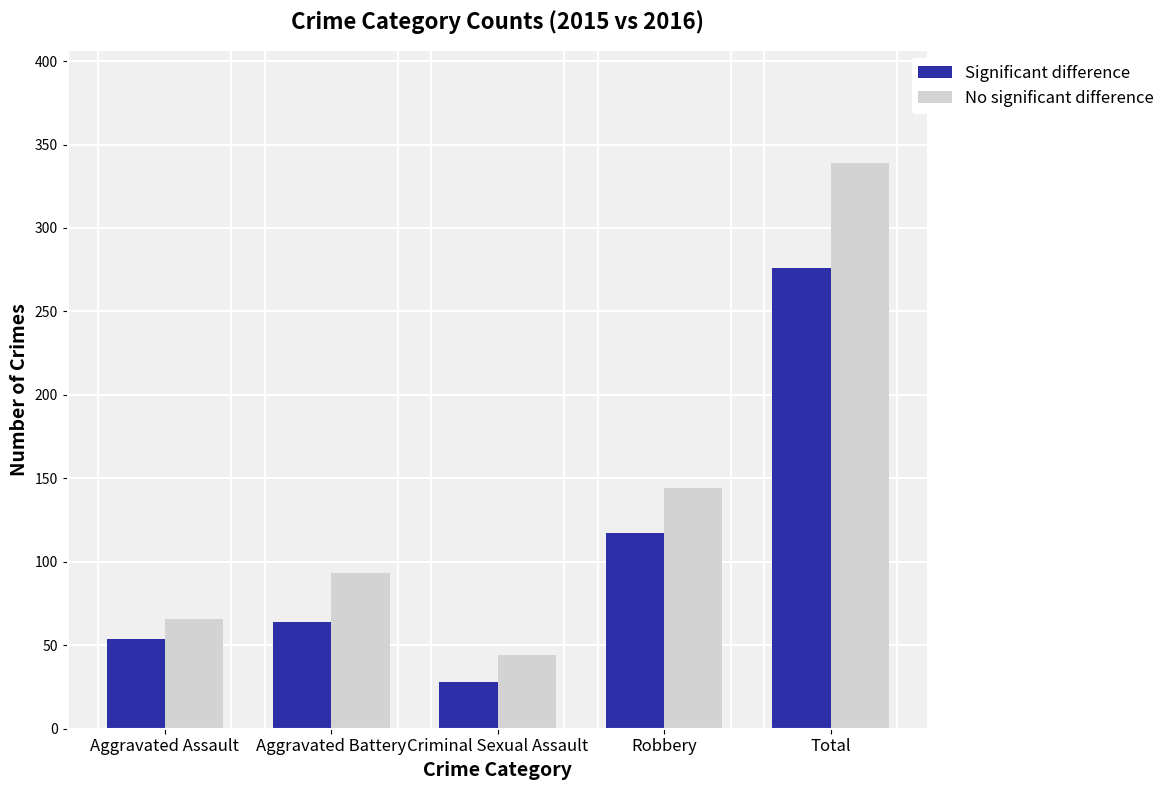

Which label corresponds to the smallest value in the chart?

Criminal Sexual Assault